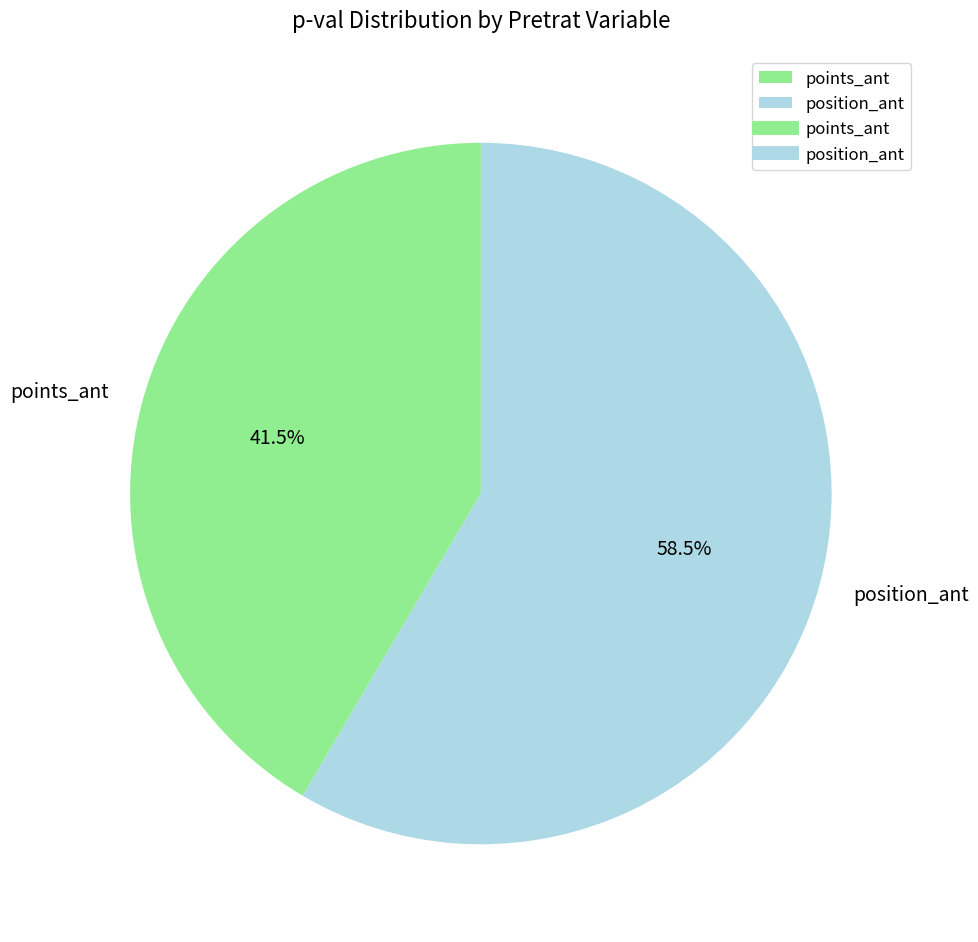

Which slice is the smallest?

points_ant